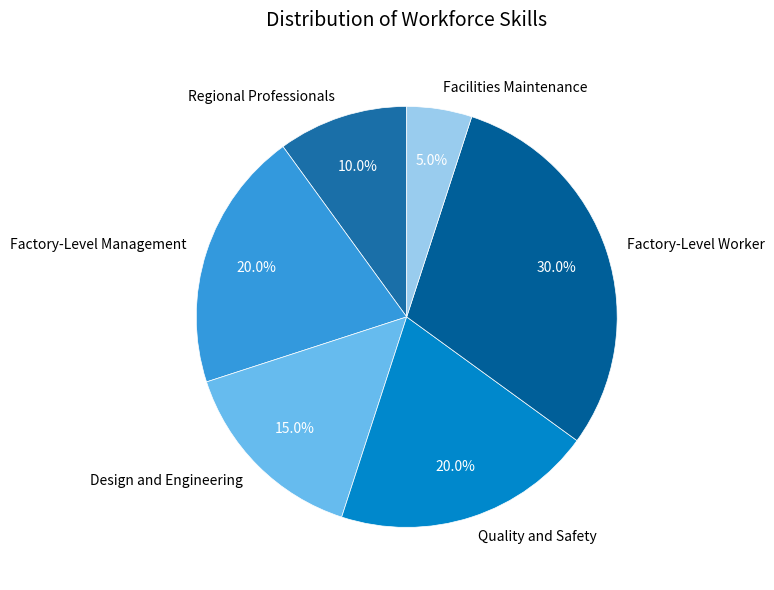

What percentage is NOT represented by Facilities Maintenance?

95.0%